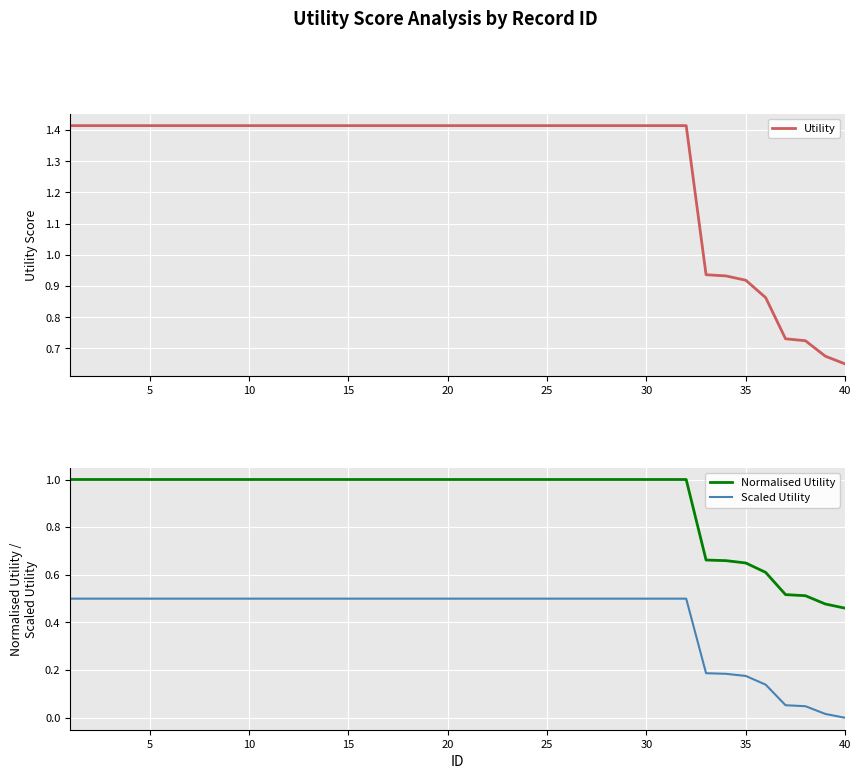

True or false: Normalised Utility and Scaled Utility cross at least once.

False